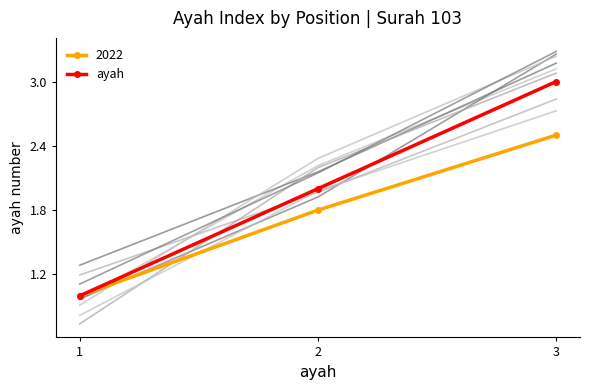

What is the difference between the maximum and second lowest values?

1